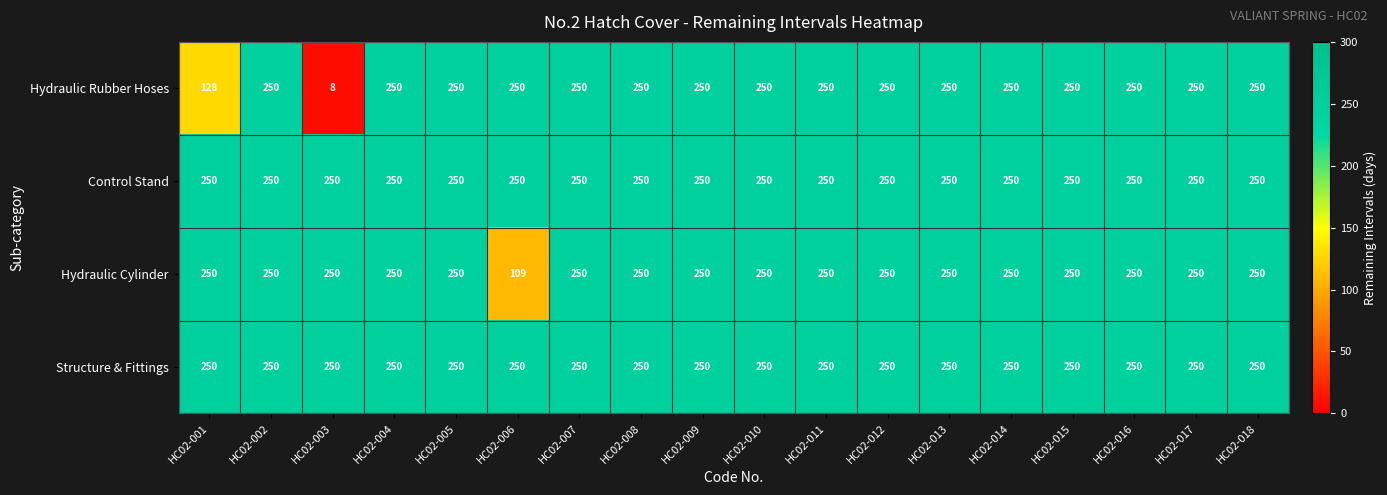

What is the sum of the Hydraulic Cylinder values at HC02-009 and HC02-008?

500